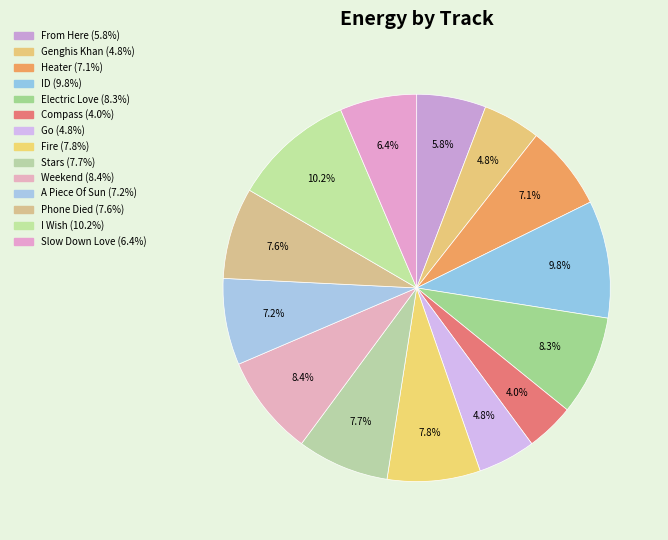

What is the largest slice in the pie chart?

I Wish